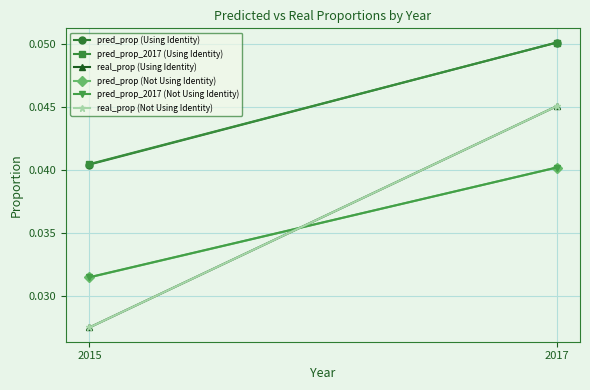

At which label does real_prop (Using Identity) reach its peak?

2017